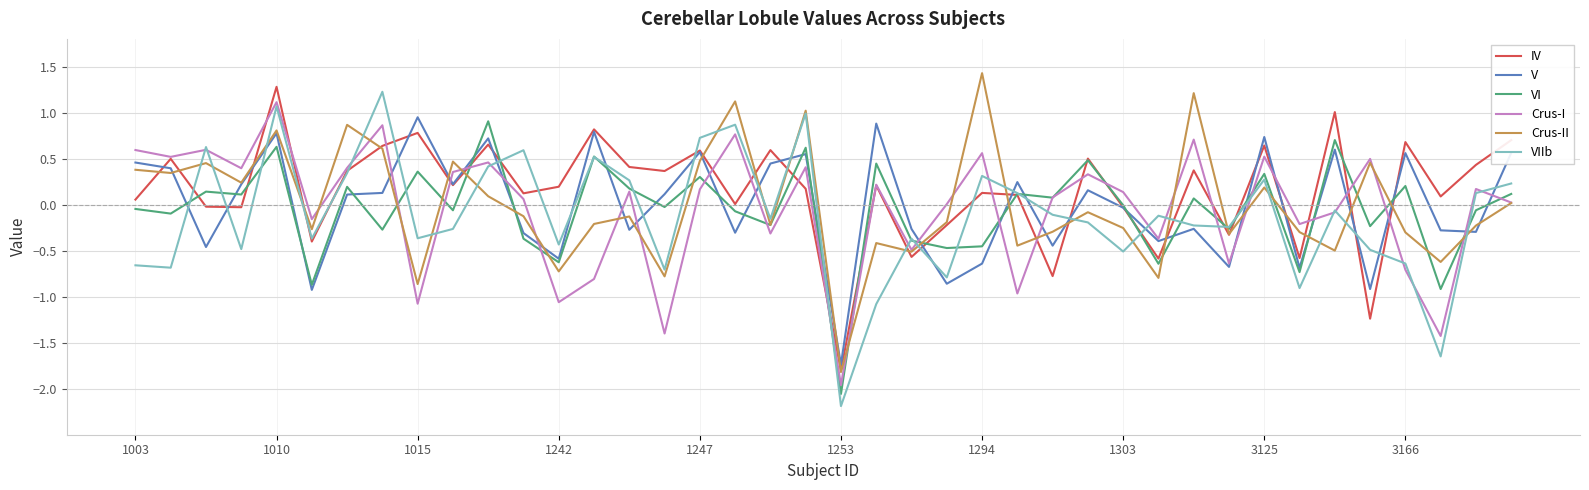

What is the maximum value for Crus-II?

1.4